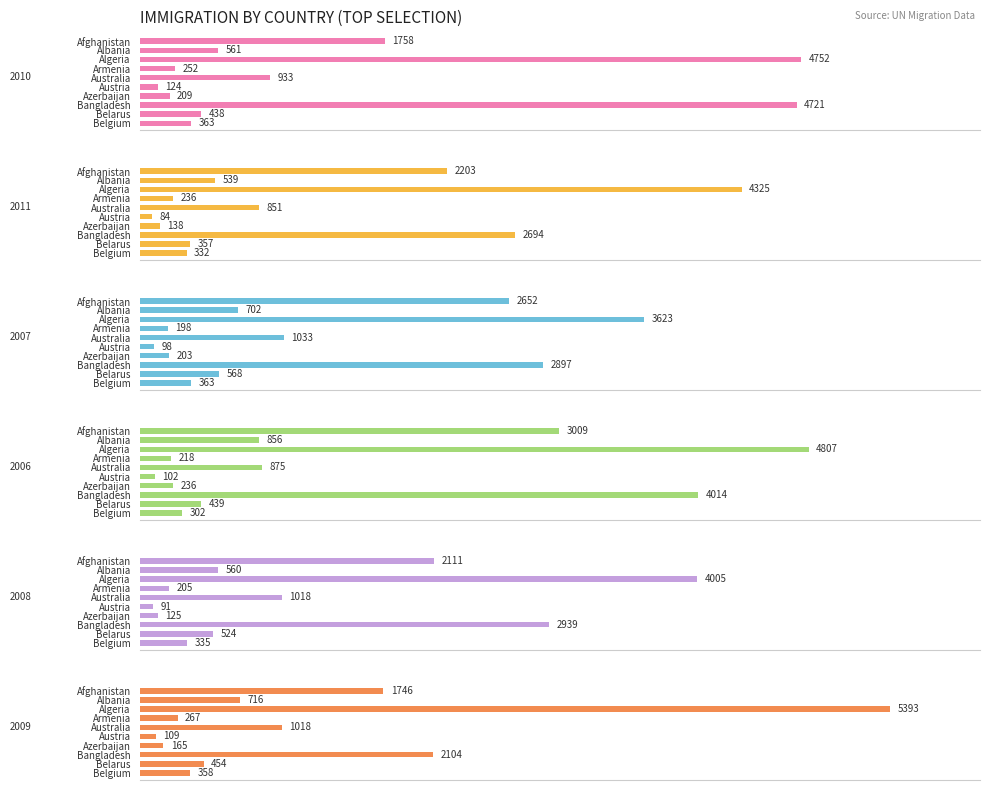

The 2008 series shows 2111 at Afghanistan. True or false?

True